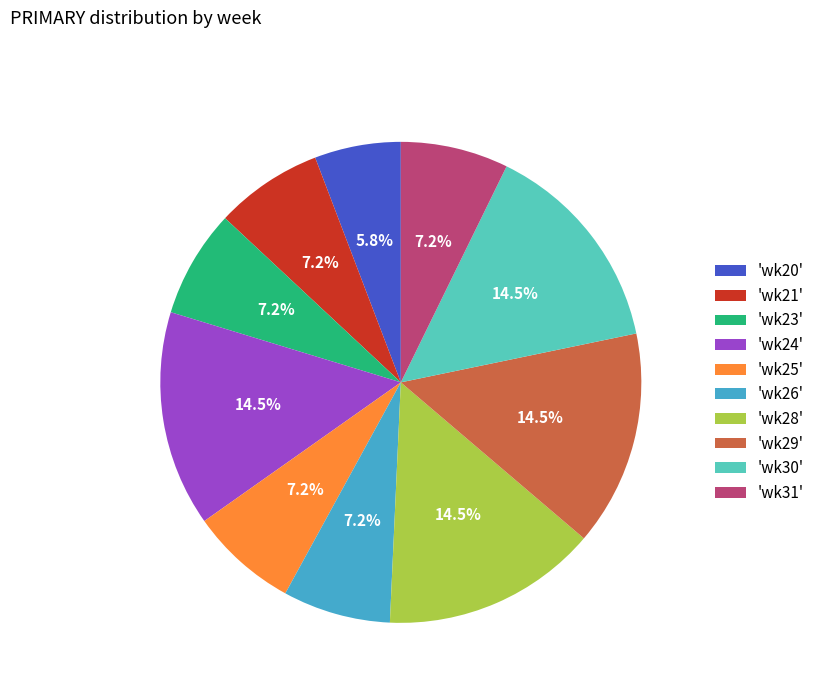

Is there a majority slice in this chart?

No